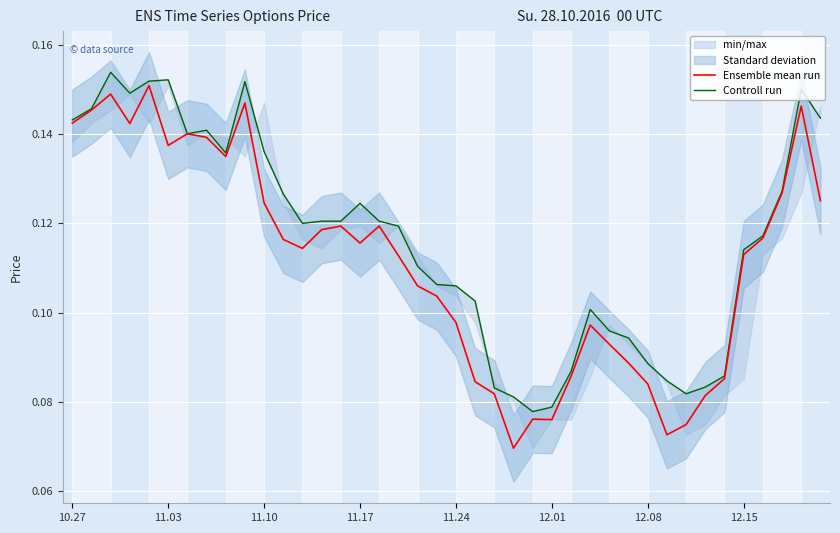

What is the label of the 29th point from the right?

11